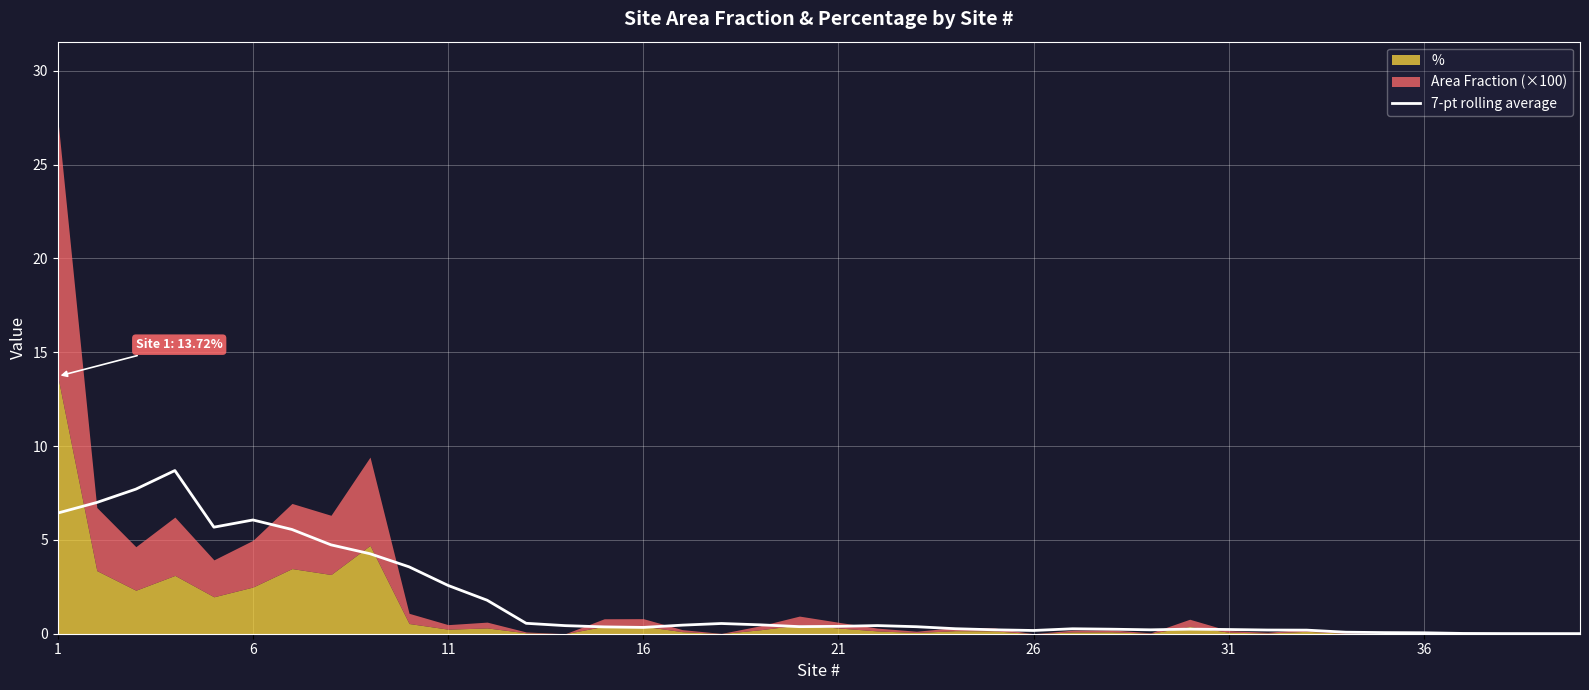

What is the highest value of the 7-pt rolling average series?

8.7